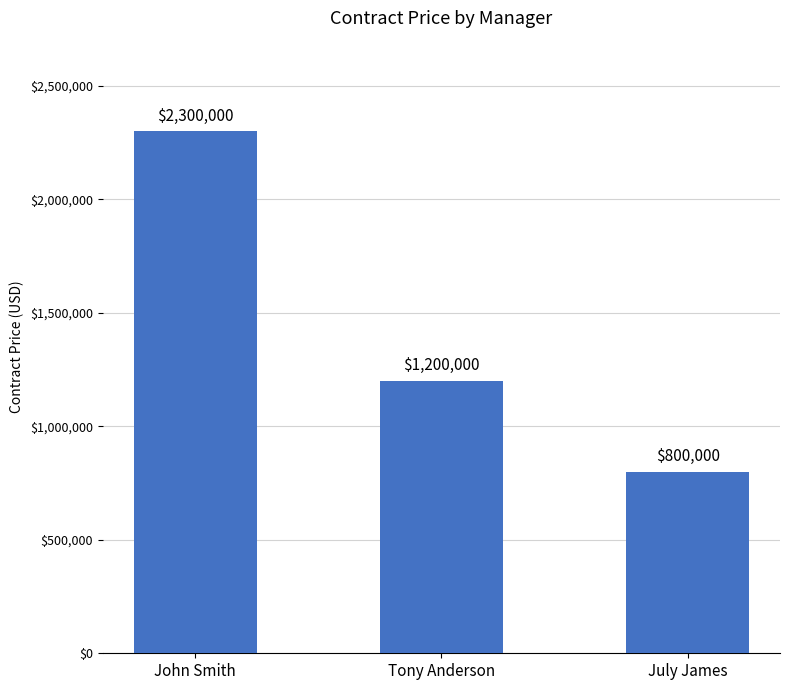

What is the label of the 3rd bar from the right?

John Smith